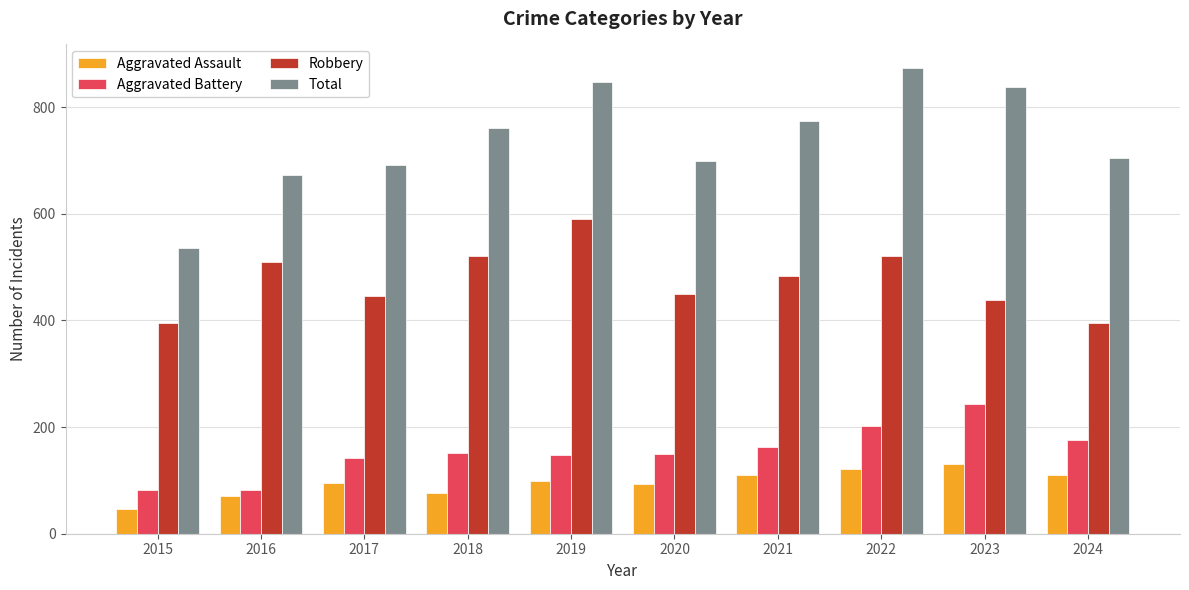

Rank the series by their maximum value, from highest to lowest.

Total, Robbery, Aggravated Battery, Aggravated Assault